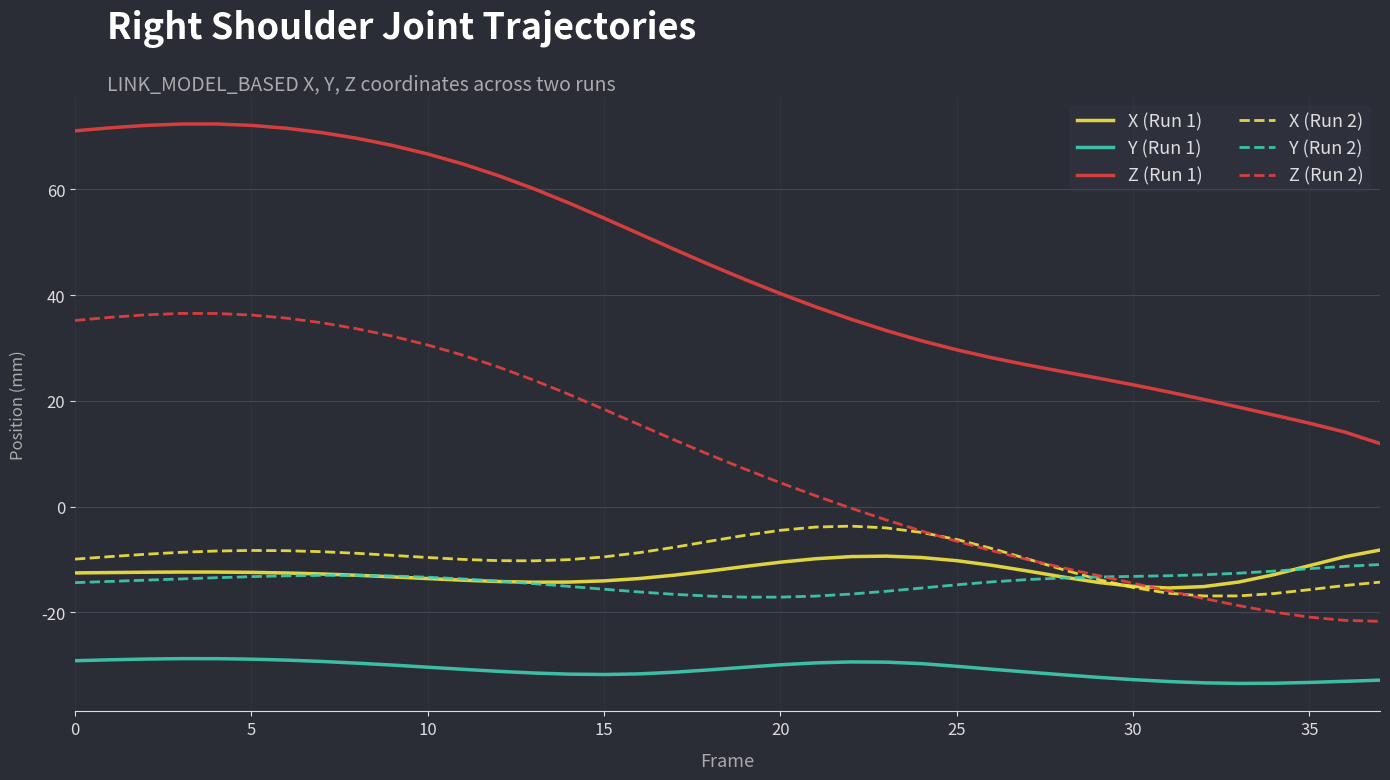

What is the greatest value displayed?

72.4